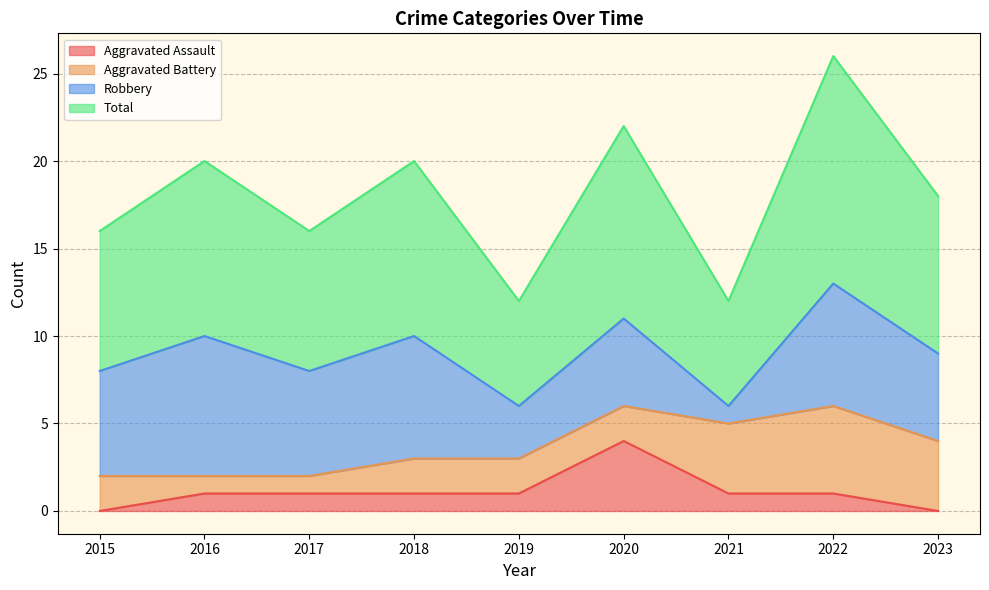

The value of Aggravated Assault at 2015 is 0. True or false?

True